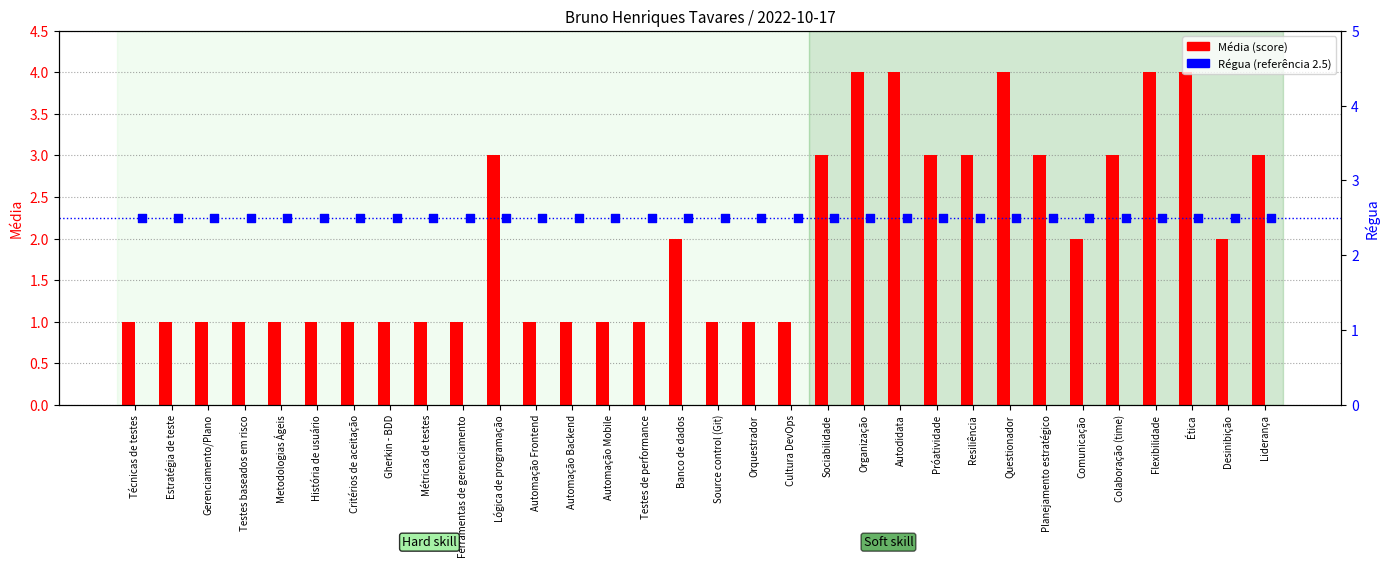

Which series contains the lowest Y value?

Média